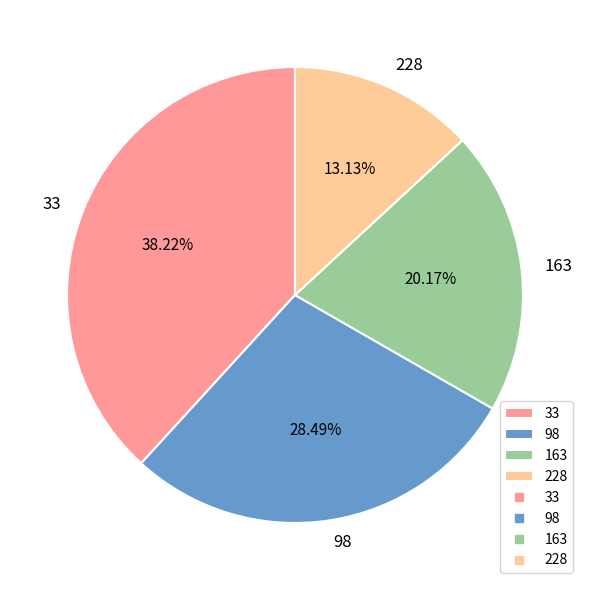

What percentage is the 163 slice, to the nearest percent?

20%